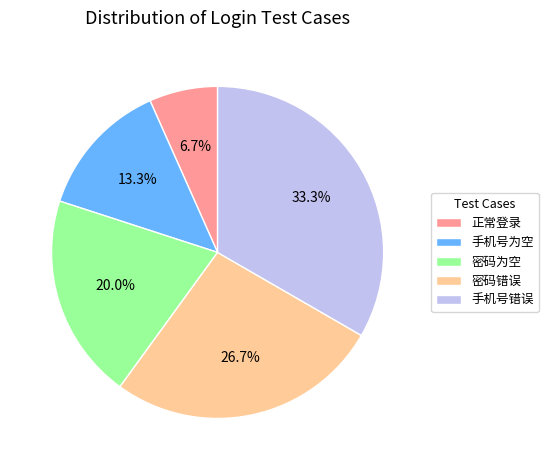

Is it true that 密码为空 is 9% of the pie?

False